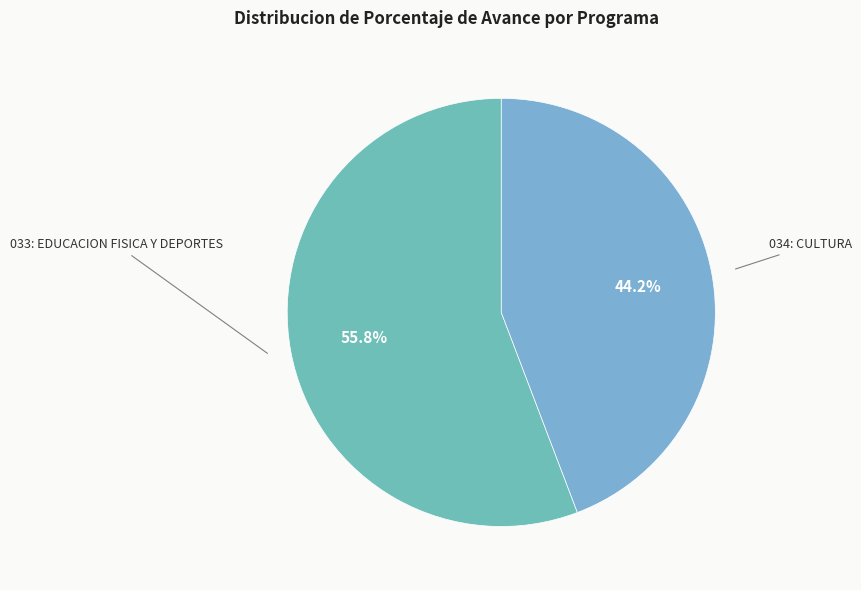

What is the ratio of the value at 033: EDUCACION FISICA Y DEPORTES to the value at 034: CULTURA?

1.3